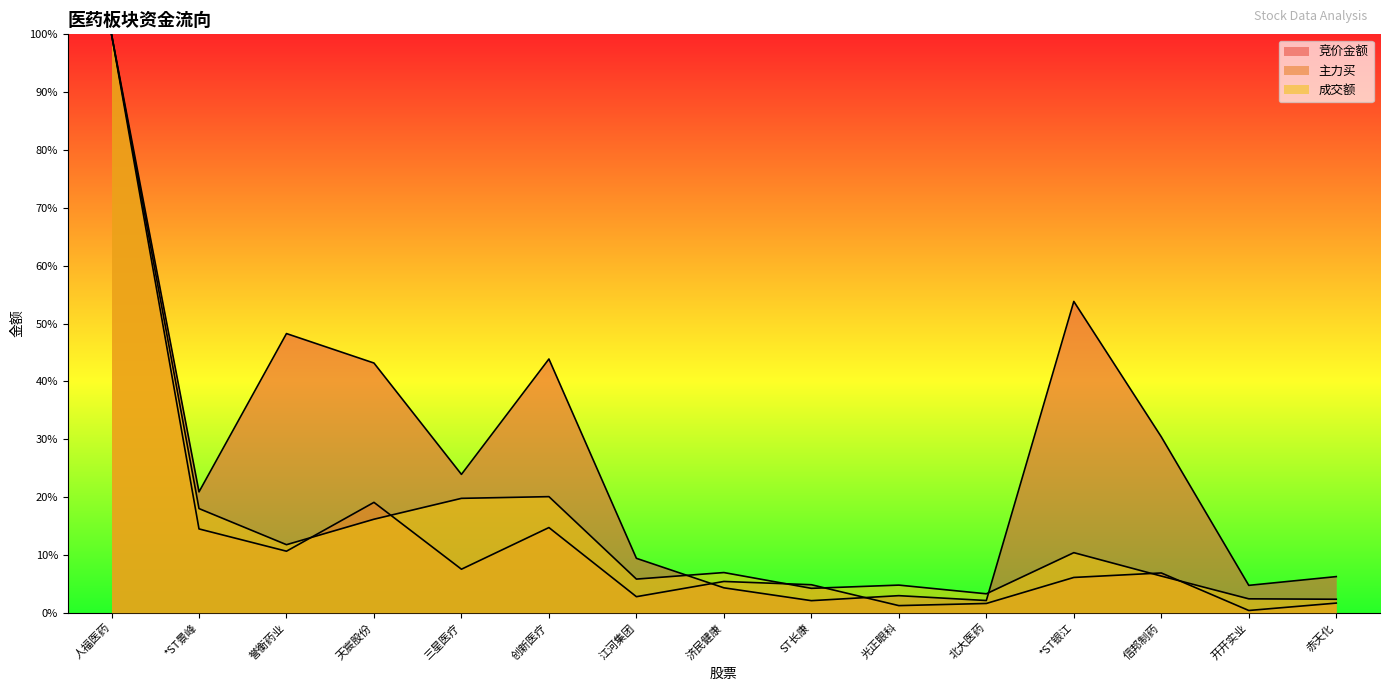

What are all the series names shown in the legend?

竞价金额, 主力买, 成交额